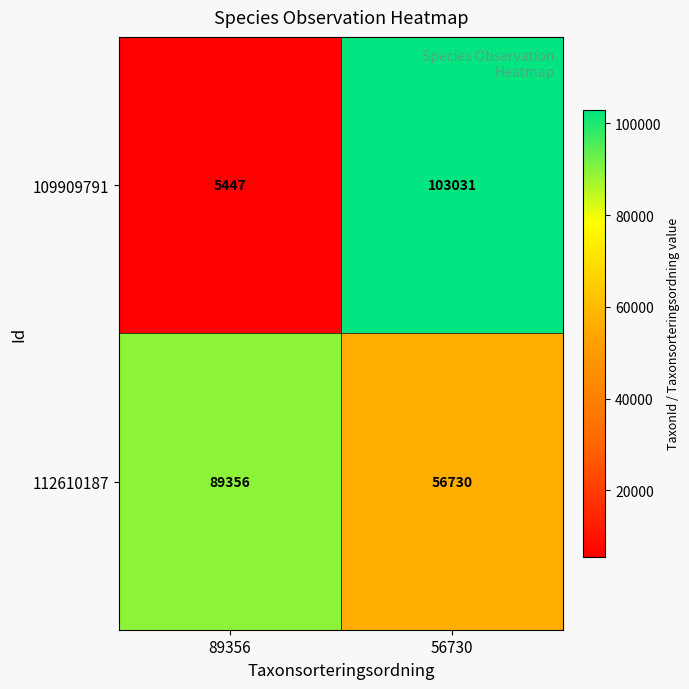

At which category is the sum across all series the highest?

56730